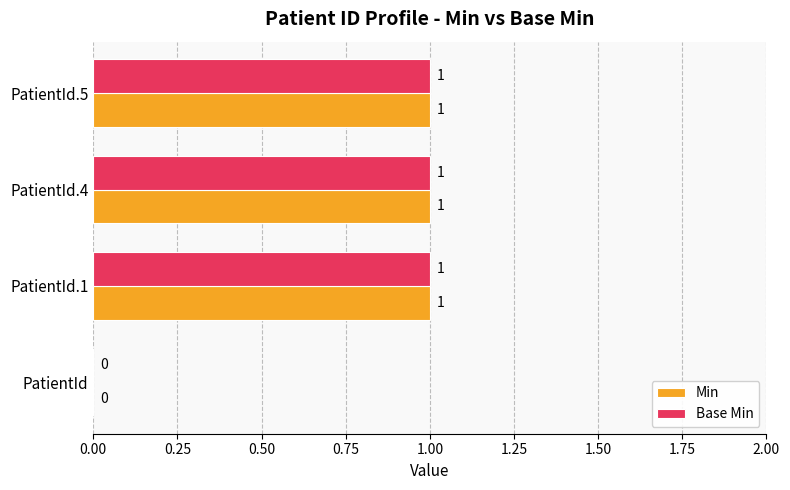

Is the value of Base Min at PatientId greater than the value of Min at PatientId.1?

No